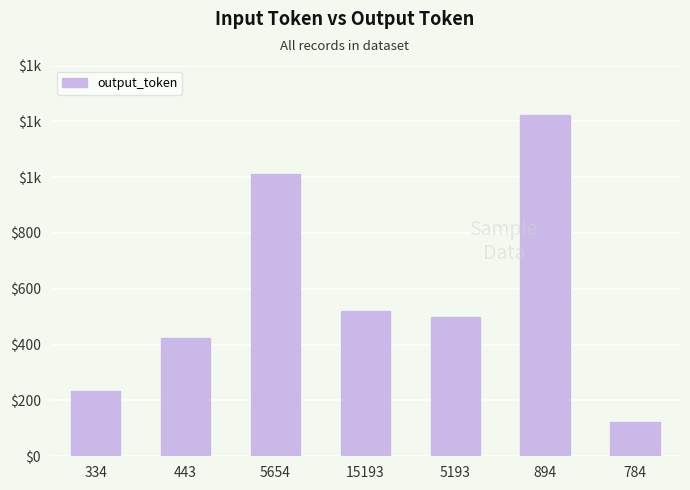

Which category has the highest value across all series?

894